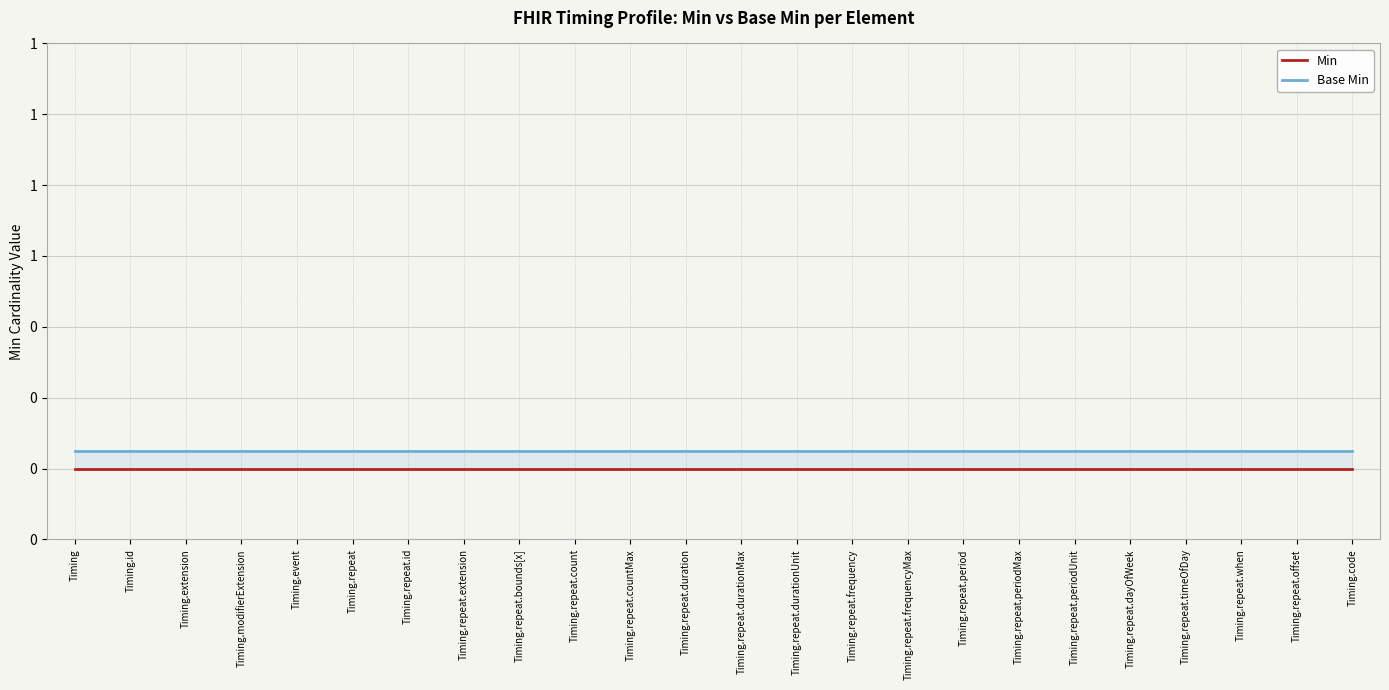

Which series has the largest total across all categories?

Base Min